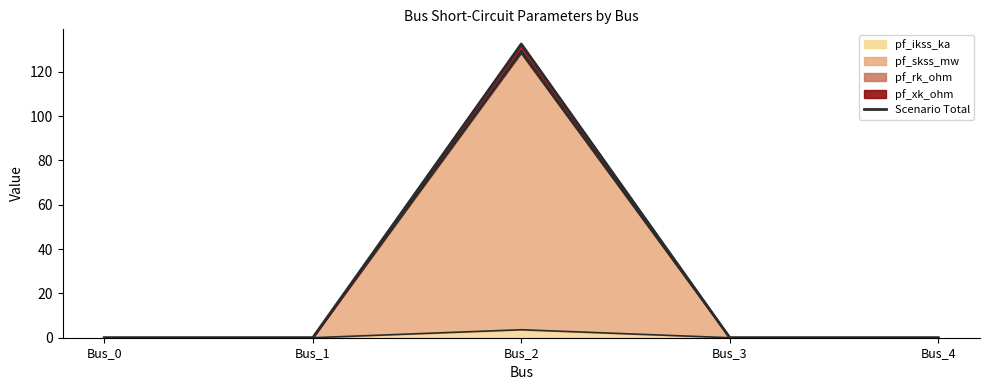

Reading left to right, transcribe all the data shown in this chart.

Bus_0=0.0	Bus_1=0.0	Bus_2=132.5	Bus_3=0.0	Bus_4=0.0